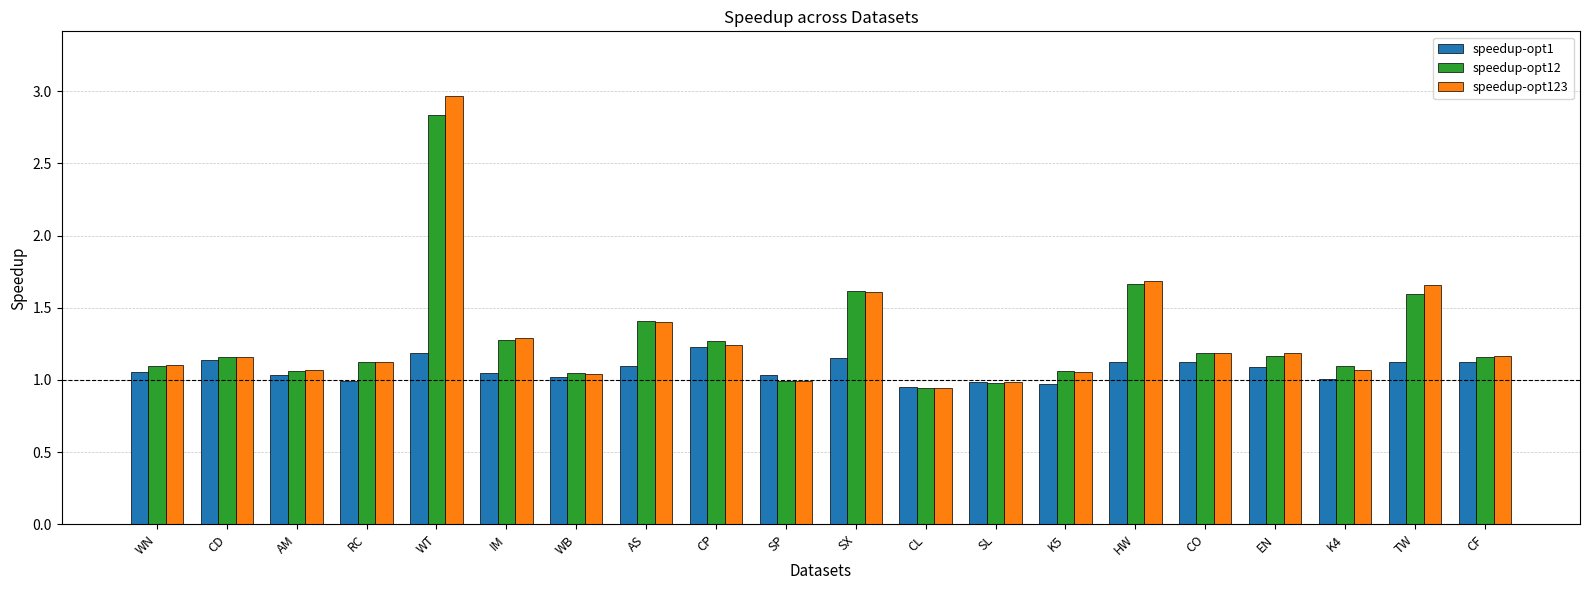

At which label does speedup-opt12 reach its minimum?

CL